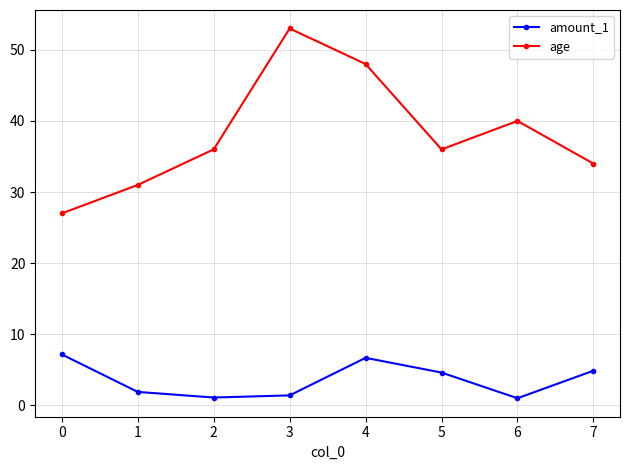

Is it true that amount_1 equals 3.3 at 0?

False